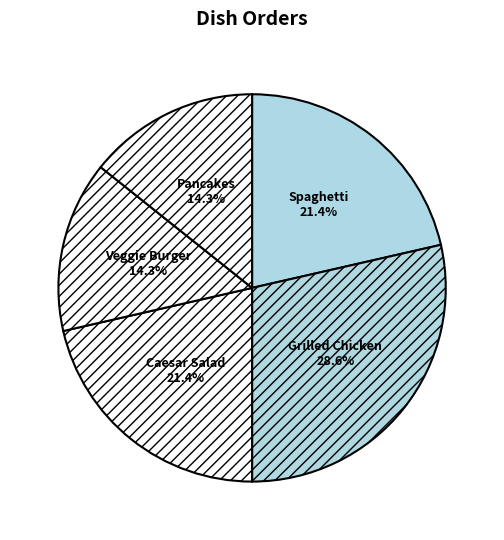

What is the largest slice in the pie chart?

Grilled Chicken